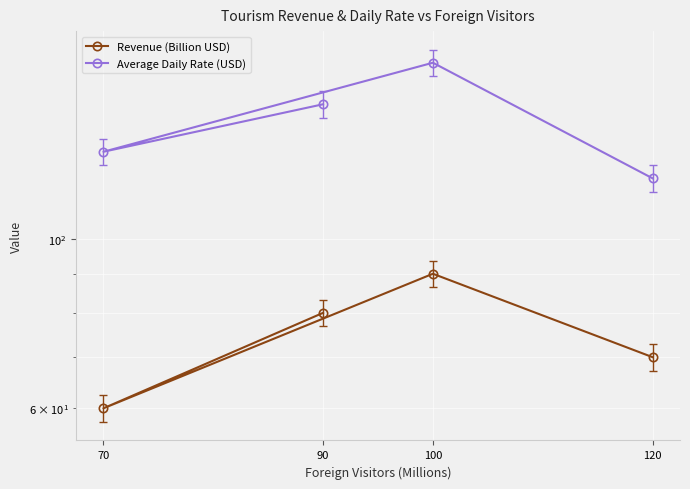

At how many categories does at least one series exceed 131?

2